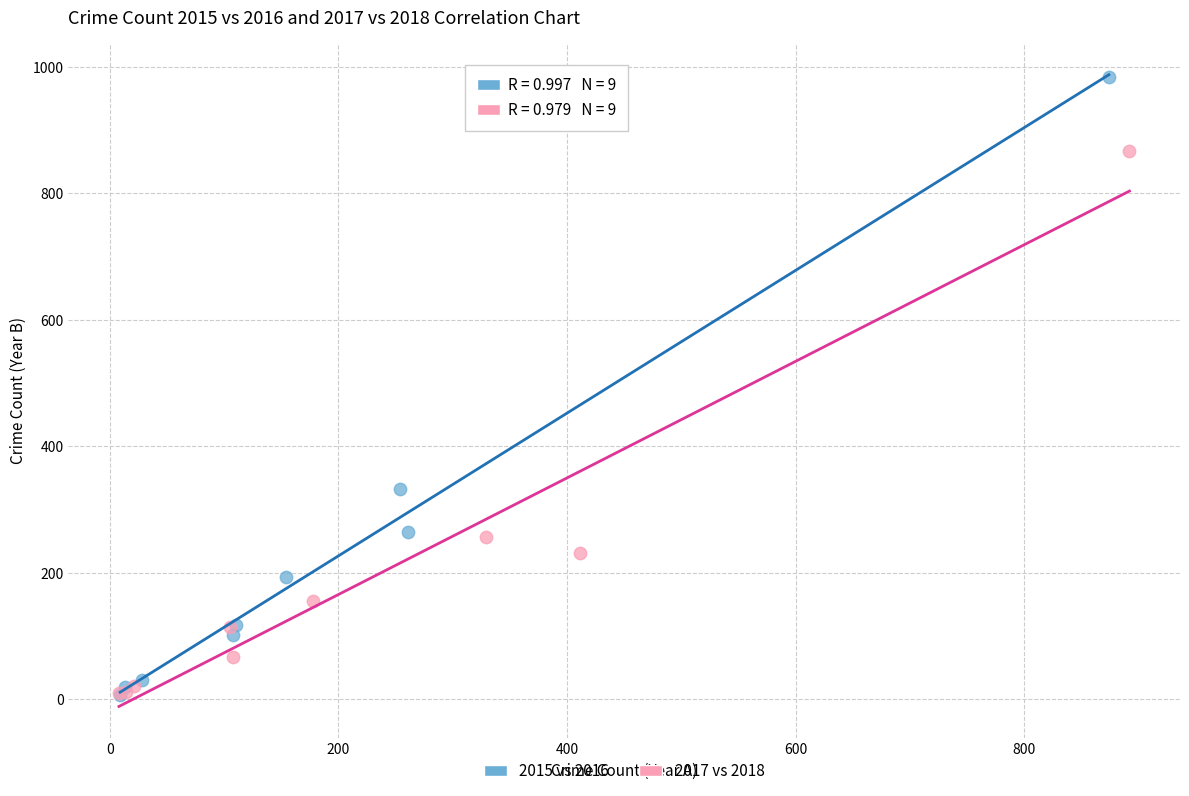

Which series contains the highest Y value?

2015 vs 2016